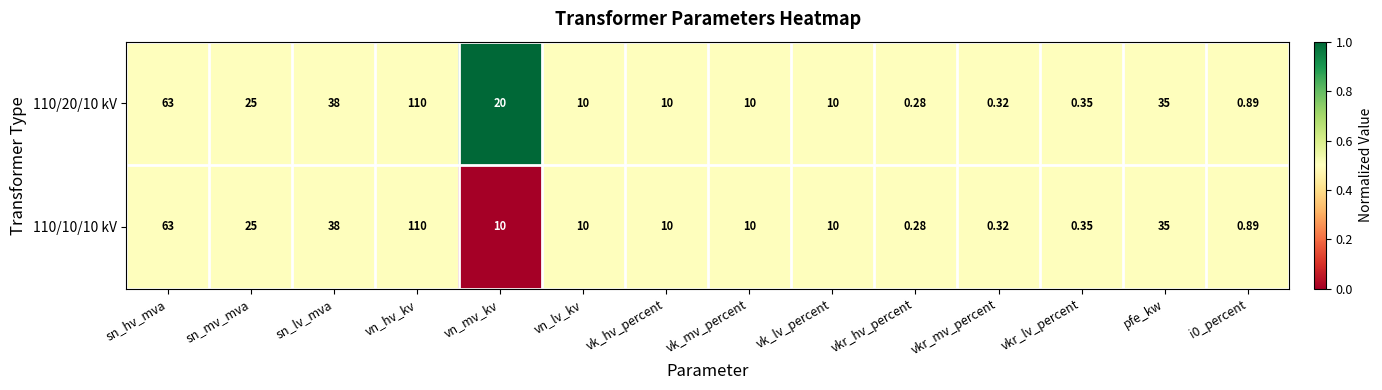

At which label does 110/10/10 kV reach its peak?

vn_hv_kv